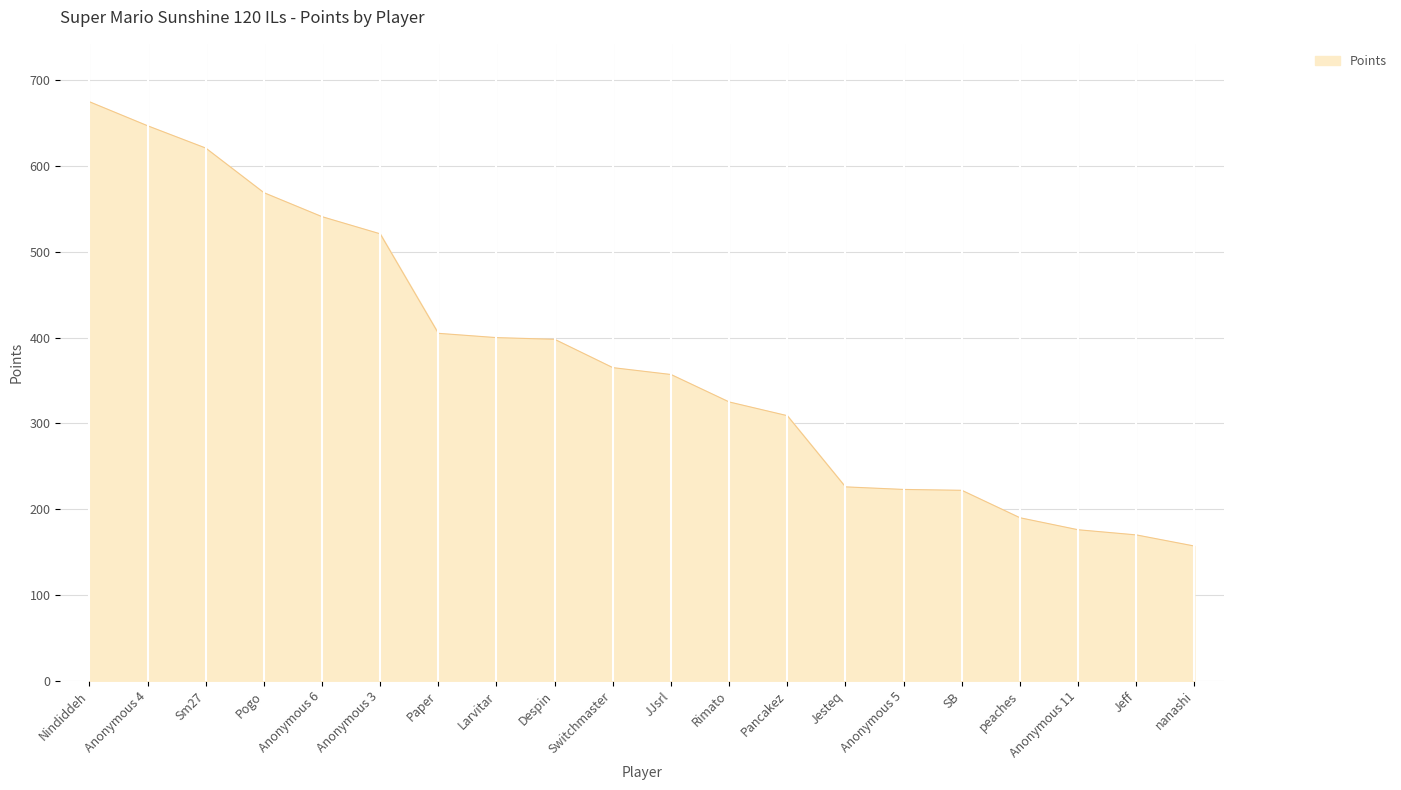

What is the minimum value shown in the chart?

157